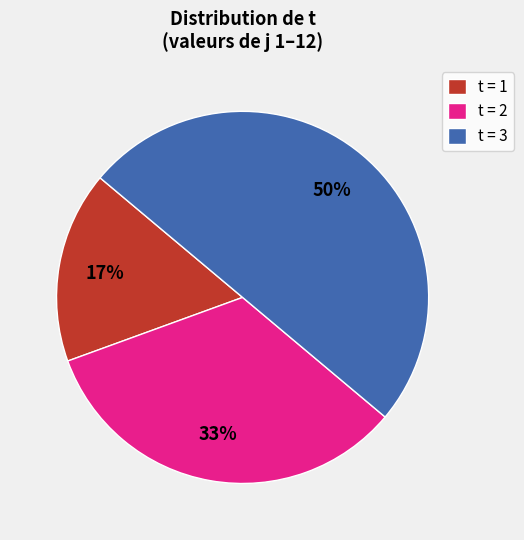

To the nearest percent, what is the difference between the largest and smallest slice percentages?

33%